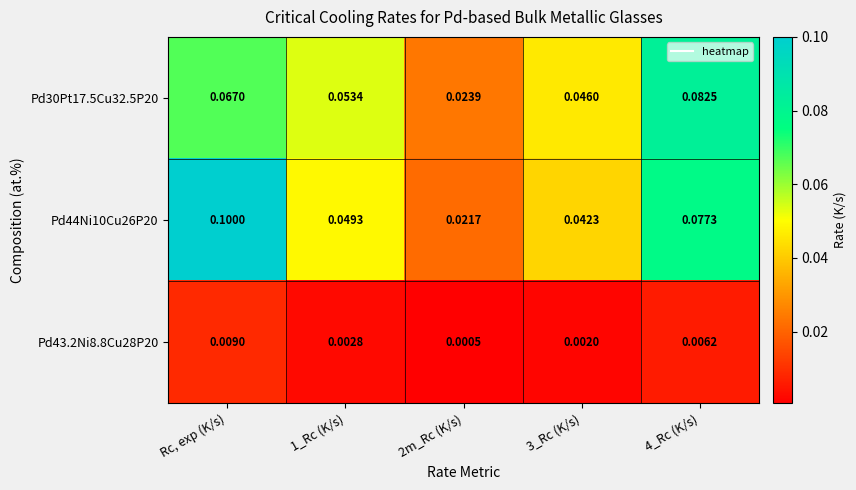

At which label does Pd43.2Ni8.8Cu28P20 reach its peak?

Rc, exp (K/s)